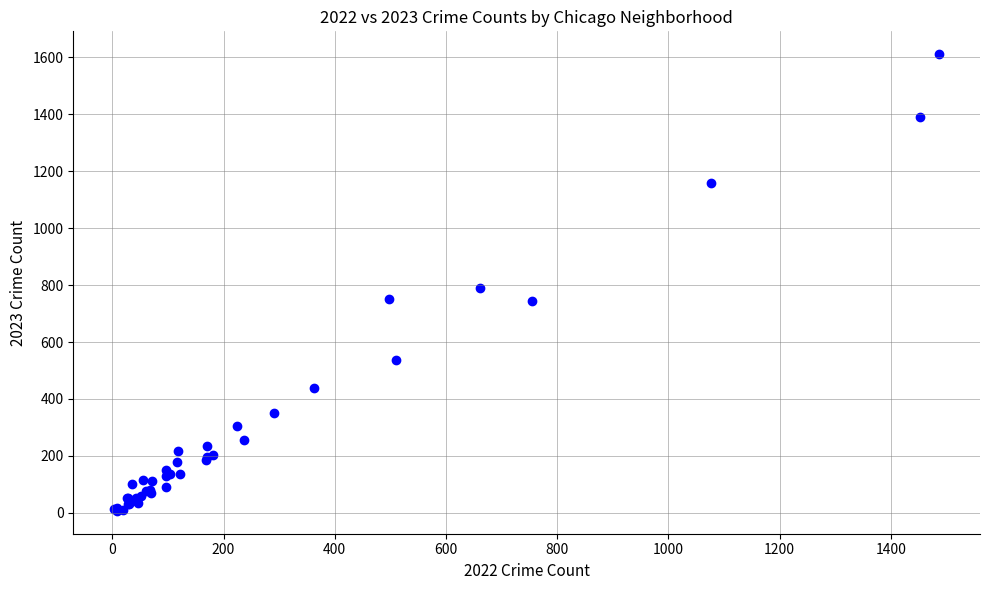

What Y value in the scatter plot is closest to 809?

791